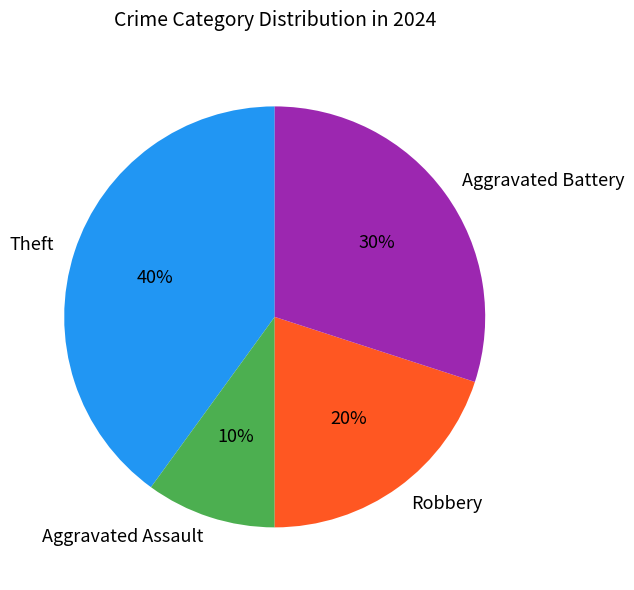

Which category has the biggest portion of the pie?

Theft